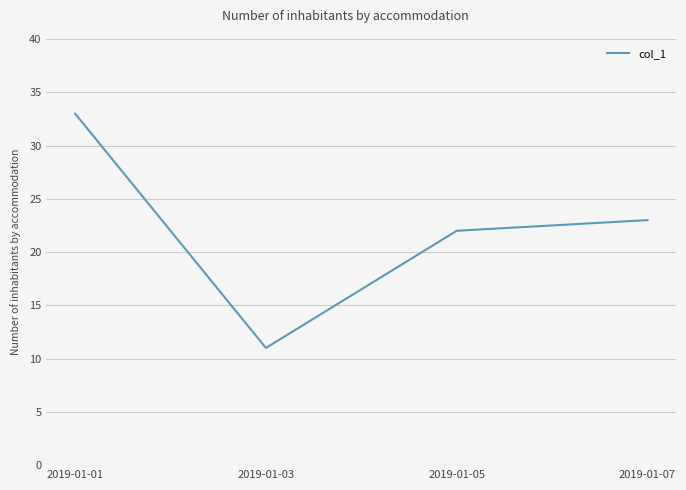

What is the maximum value shown in the chart?

33